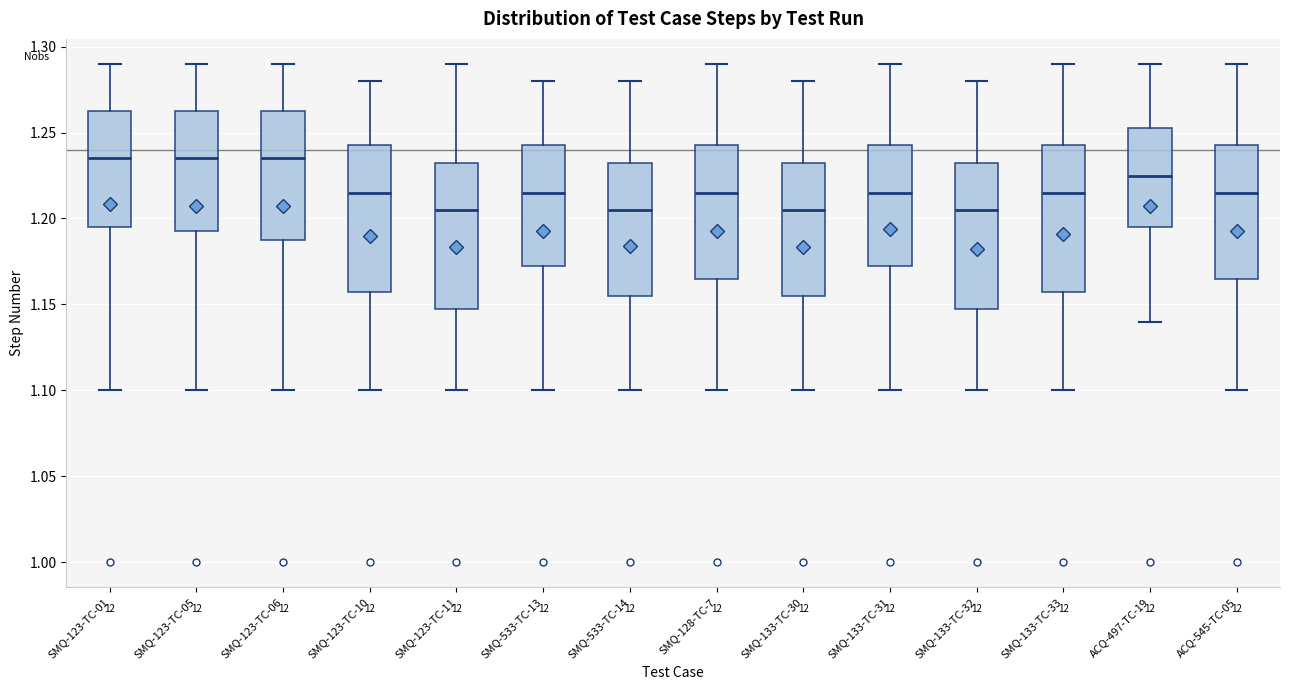

Where does the median line of the box for SMQ-123-TC-10 sit on the y-axis? The values are not printed on the chart, so give them approximately, as read against the axis.

1.215